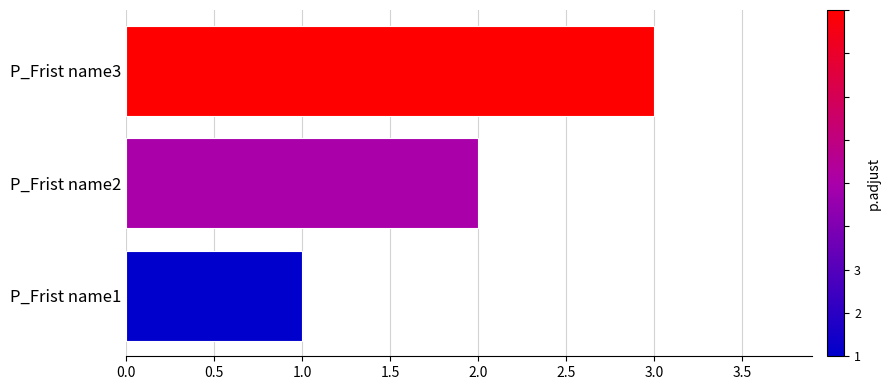

Approximately how many times larger is the value at P_Frist name1 compared to P_Frist name2?

0.5